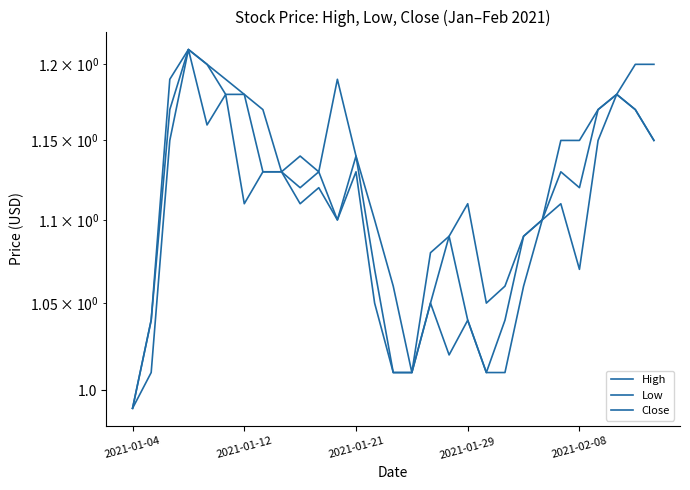

Which series changed the most between 15 and 20?

High